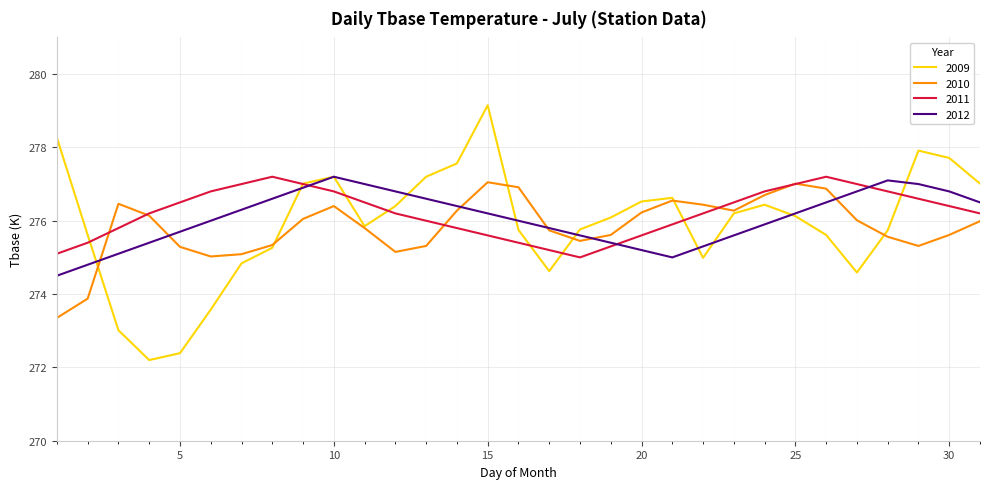

Which series has the widest spread of values?

2009